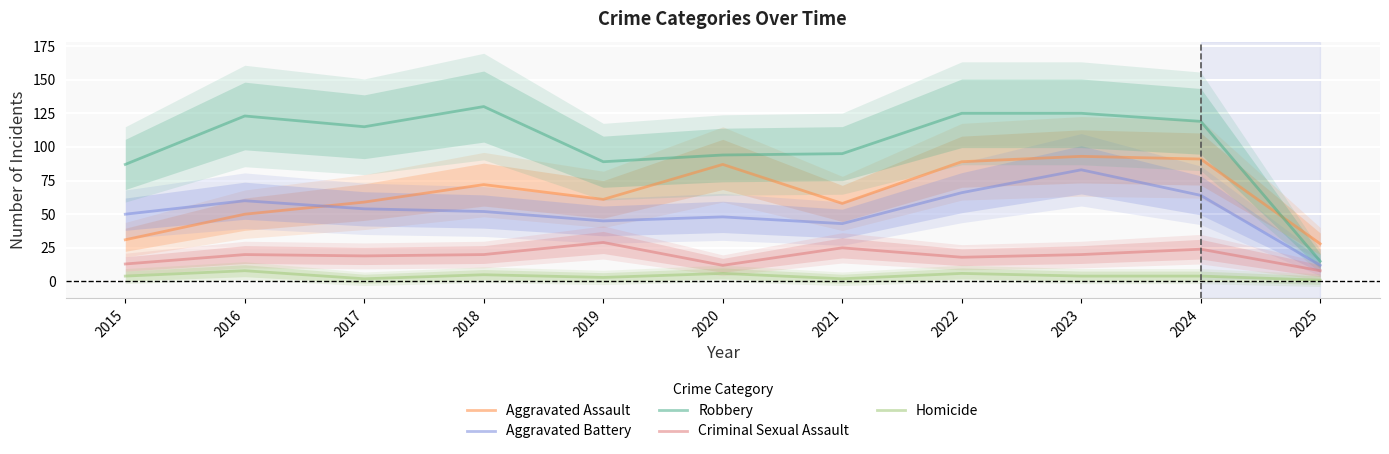

Reading right to left, transcribe all the data shown in this chart.

Aggravated Assault: 28	91	93	89	58	87	61	72	59	50	31
Aggravated Battery: 12	64	83	66	43	48	45	52	54	60	50
Robbery: 15	119	125	125	95	94	89	130	115	123	87
Criminal Sexual Assault: 8	24	20	18	25	12	29	20	19	20	13
Homicide: 1	4	4	6	2	6	3	5	2	8	4